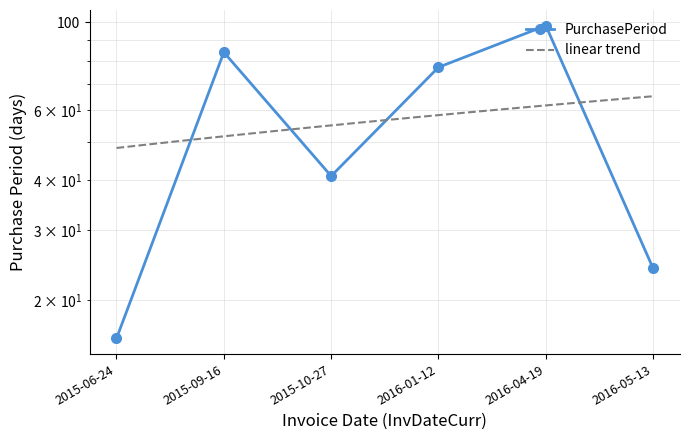

True or false: the data shows 34 at 2016-05-13.

False